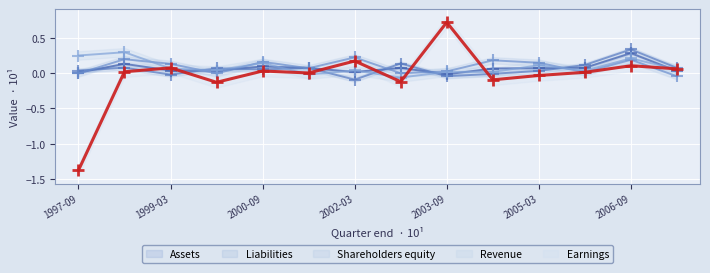

What is the label of the 4th point from the right?

2005-03